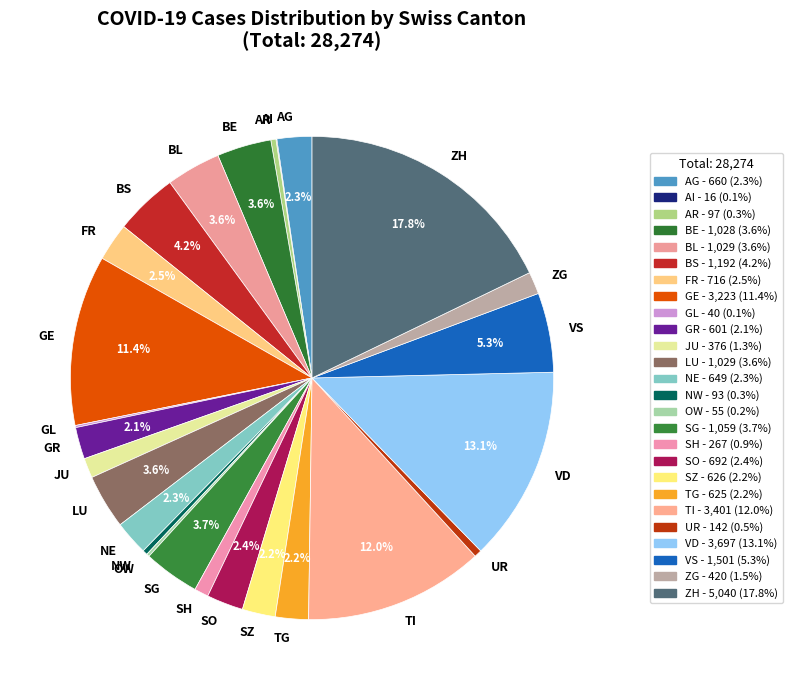

The SH slice represents 1% of the pie. True or false?

True